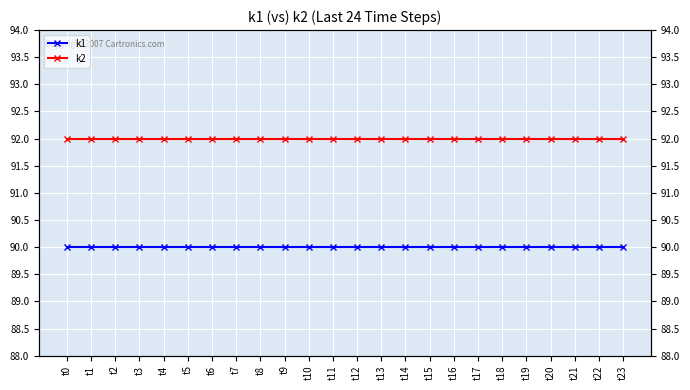

True or false: k1 and k2 intersect in this chart.

False